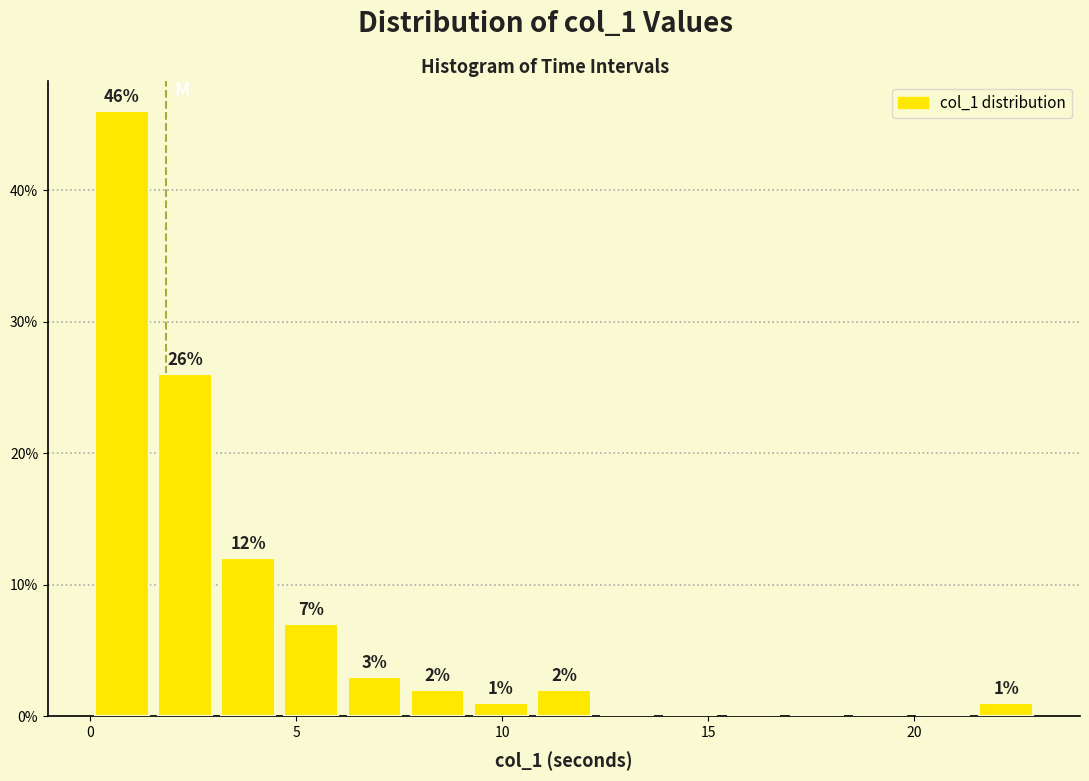

Read against the x-axis, roughly where is the centre of the tallest bar?

1.0